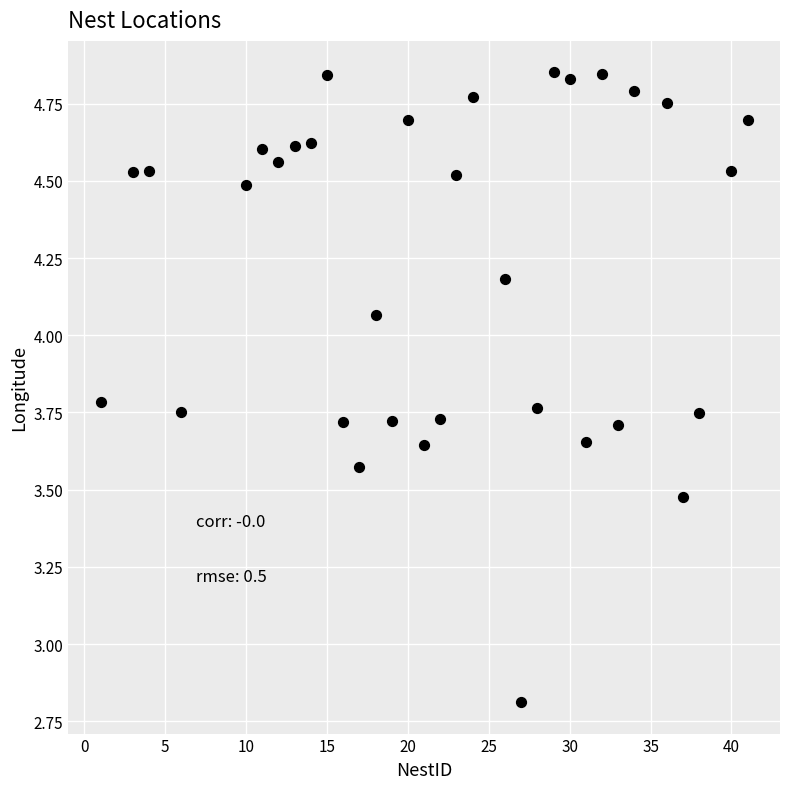

What Y value in the scatter plot is closest to 3?

2.8